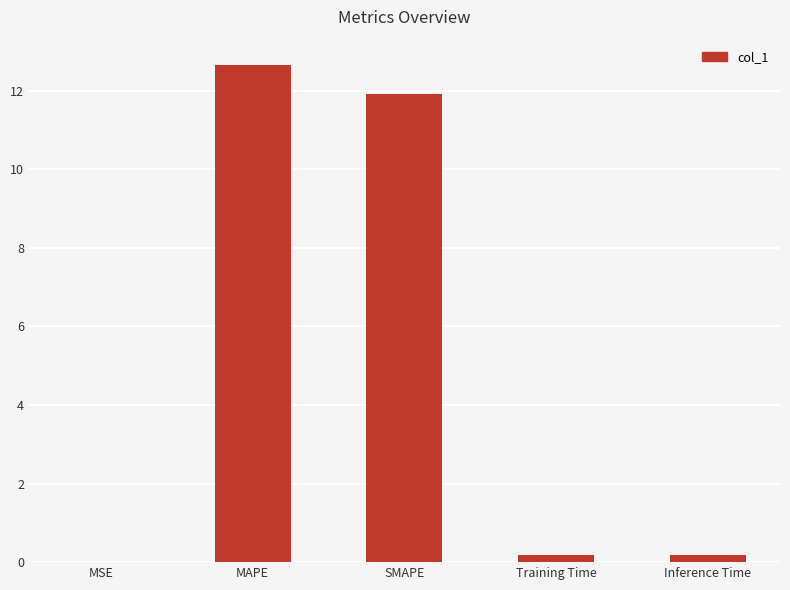

What is the greatest value displayed?

12.7